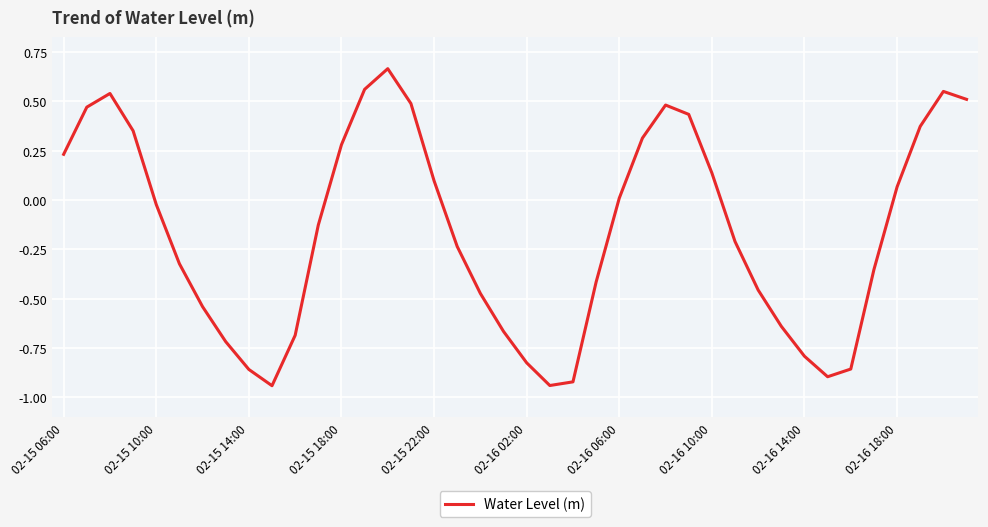

What is the difference between the maximum and minimum values?

1.6